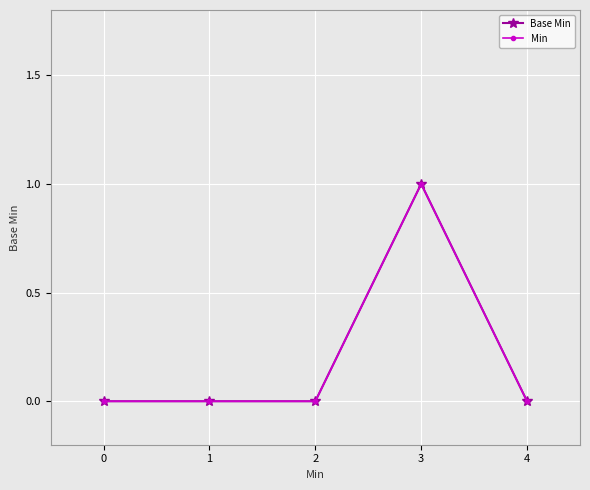

Count the Min values in the range 0 to 1.

5